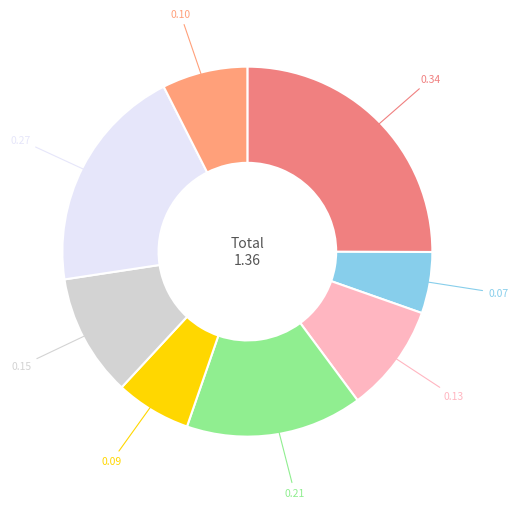

Is there a majority slice in this chart?

No